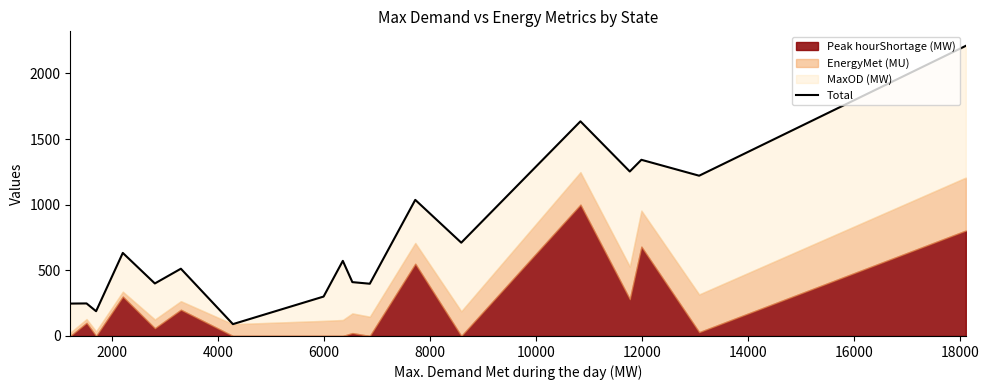

What is the sum of all values?

13403.9